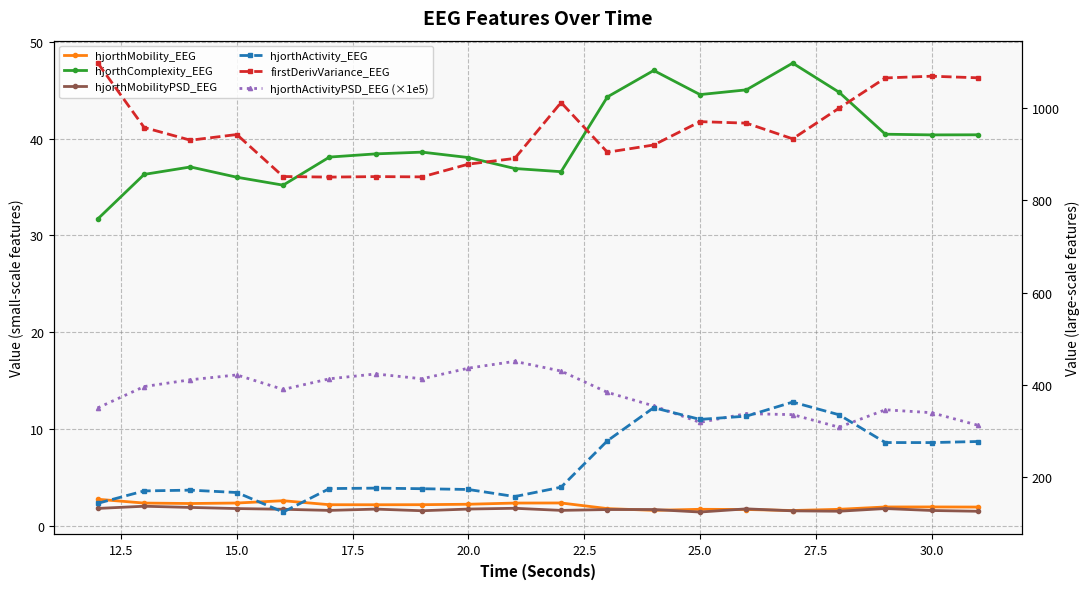

Reading right to left, list all the values displayed in this chart.

hjorthMobility_EEG: 2.0	2.0	2.0	1.7	1.6	1.7	1.7	1.6	1.8	2.4	2.4	2.2	2.2	2.2	2.2	2.6	2.4	2.3	2.4	2.8
hjorthComplexity_EEG: 40.4	40.4	40.5	44.8	47.8	45.0	44.5	47.0	44.3	36.6	36.9	38.0	38.6	38.4	38.1	35.2	36.0	37.1	36.3	31.7
hjorthMobilityPSD_EEG: 1.5	1.6	1.8	1.5	1.6	1.8	1.4	1.7	1.7	1.6	1.8	1.8	1.6	1.7	1.6	1.7	1.8	1.9	2.0	1.8
hjorthActivityPSD_EEG (×1e5): 10.4	11.7	12.0	10.2	11.5	11.6	10.7	12.4	13.8	16.0	17.0	16.3	15.2	15.7	15.2	14.1	15.6	15.1	14.4	12.2
hjorthActivity_EEG: 277.4	275.1	275.2	335.4	362.8	332.4	325.3	350.6	279.0	178.5	158.2	173.6	175.2	176.5	175.5	124.7	167.0	172.1	170.5	143.7
firstDerivVariance_EEG: 1065.0	1068.5	1064.7	999.2	932.9	966.8	970.1	919.5	903.9	1011.5	890.4	878.1	850.5	851.1	850.0	851.3	942.2	929.9	957.4	1096.8